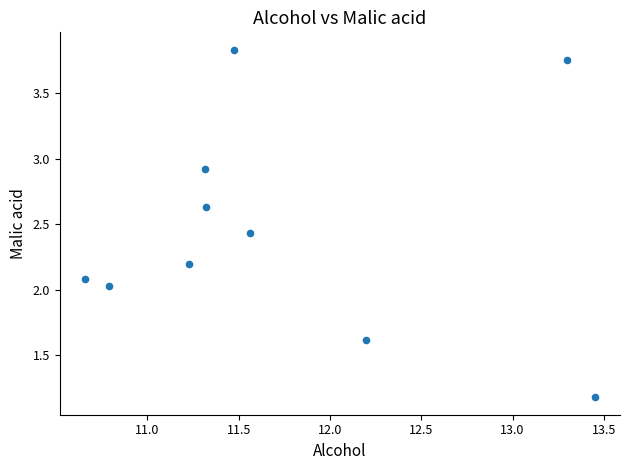

What is the average Y value?

2.5